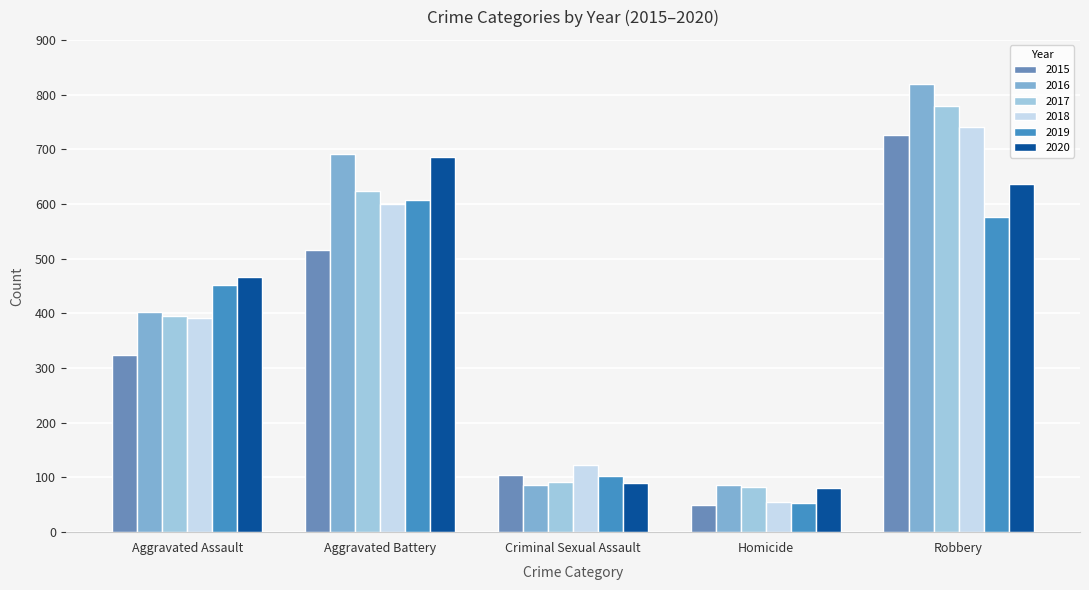

Which series has the largest total across all categories?

2016